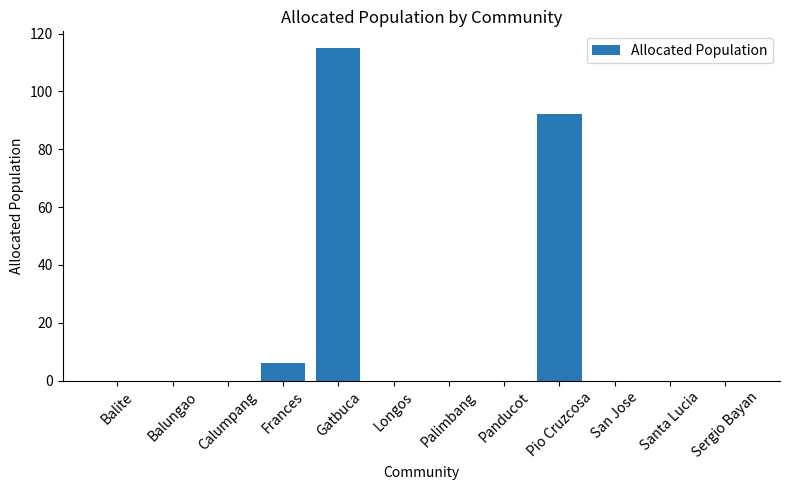

What is the sum of all values?

213